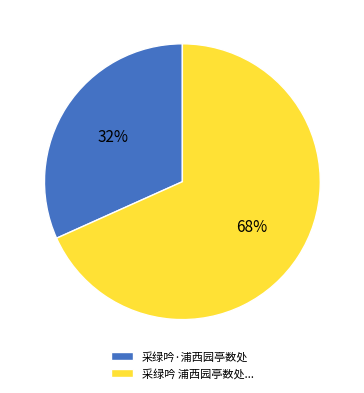

How many segments does this pie chart have?

2